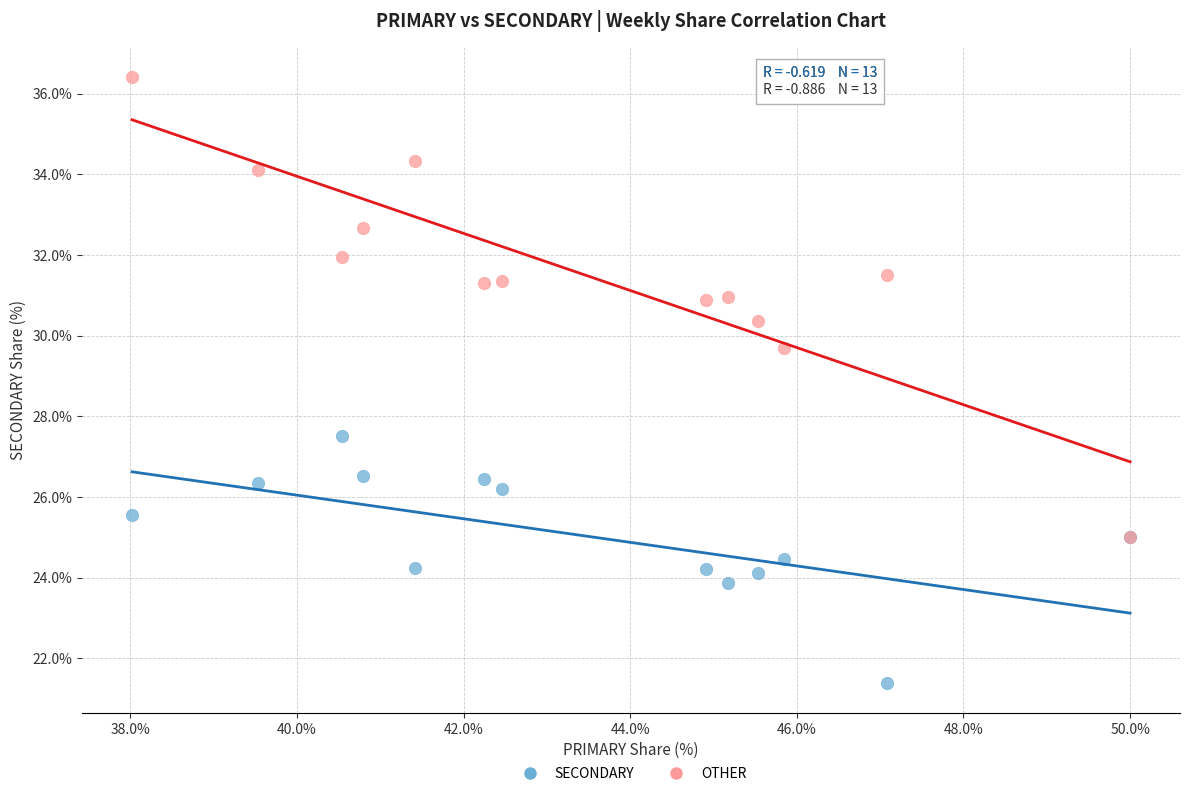

Which series contains the highest Y value?

OTHER